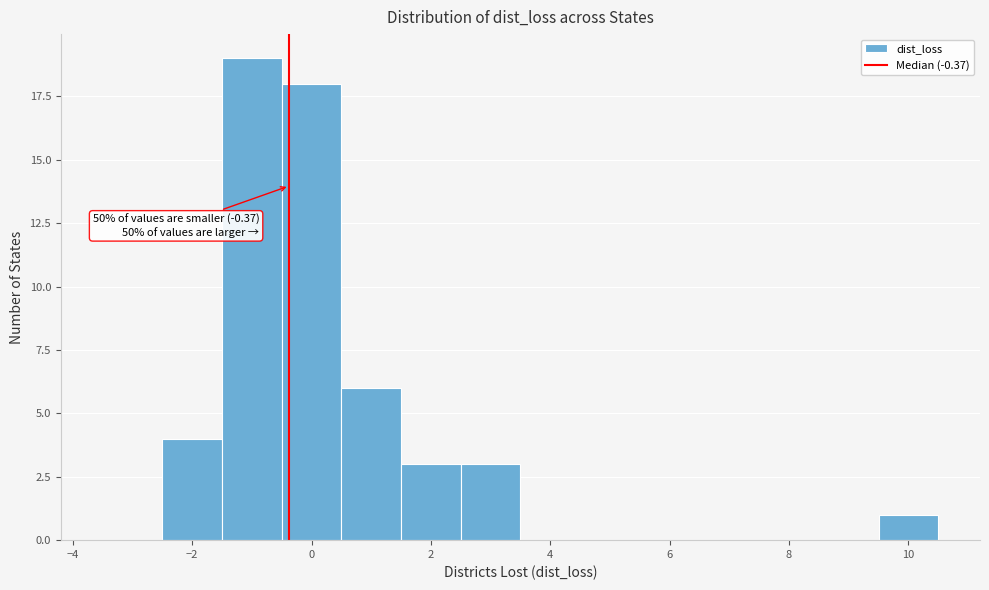

Over which range of the x-axis is the bar tallest?

-1.5 to -0.5